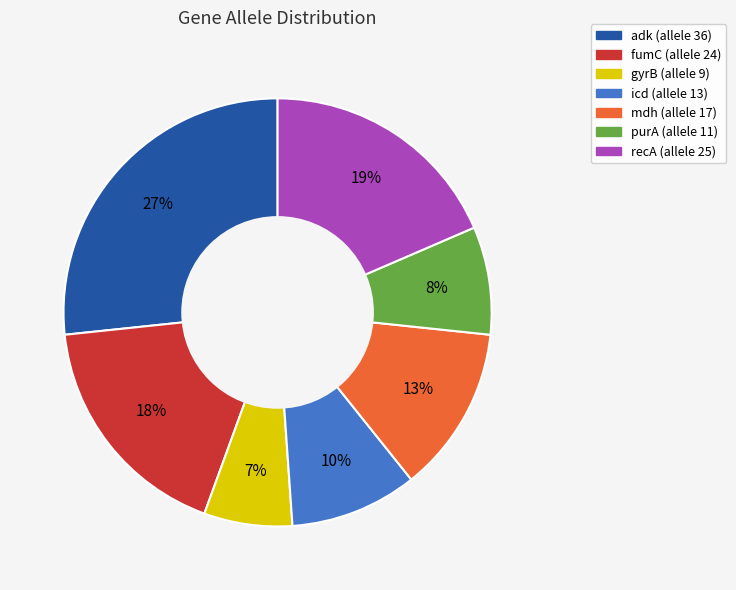

To the nearest percent, what is the difference between the icd and recA slice percentages?

9%